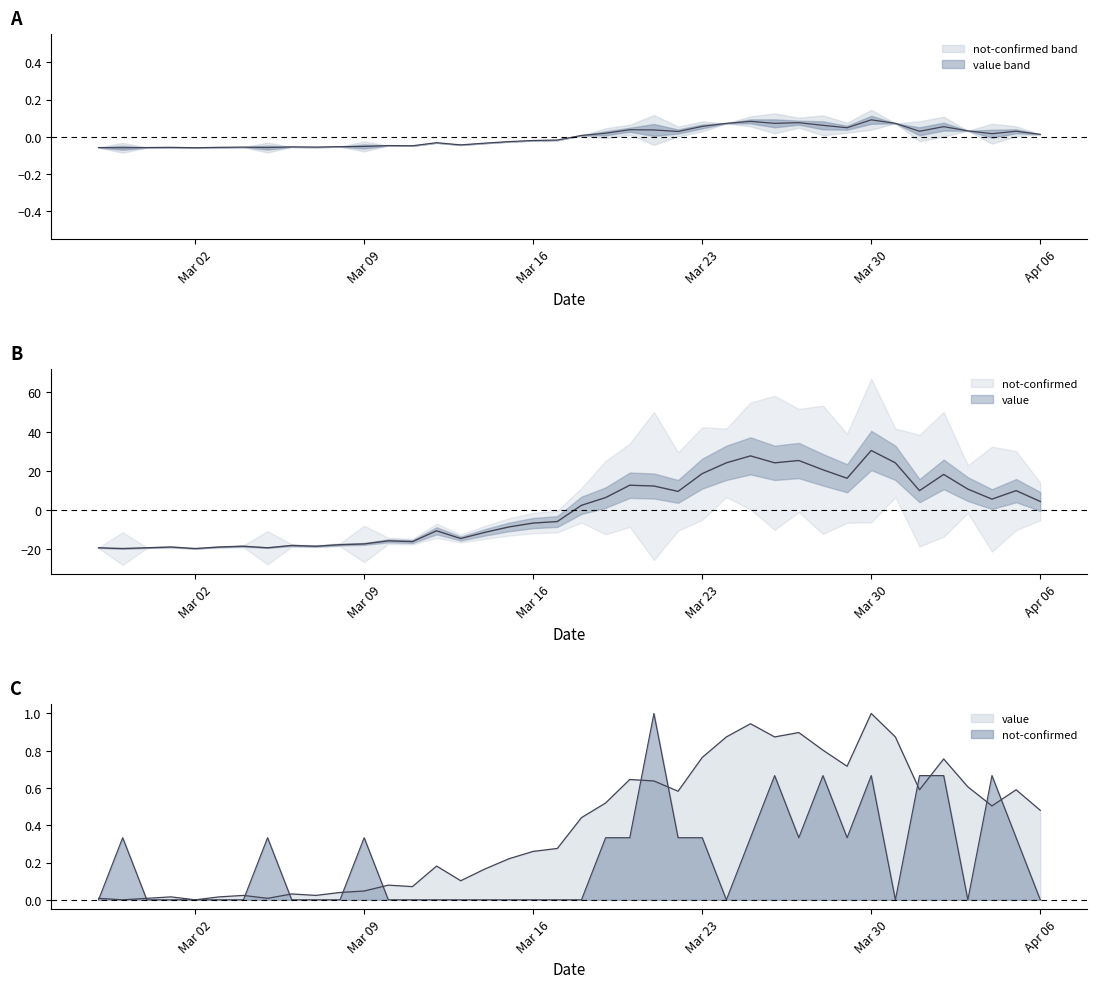

What is the label of the 16th point from the right?

2020-03-22